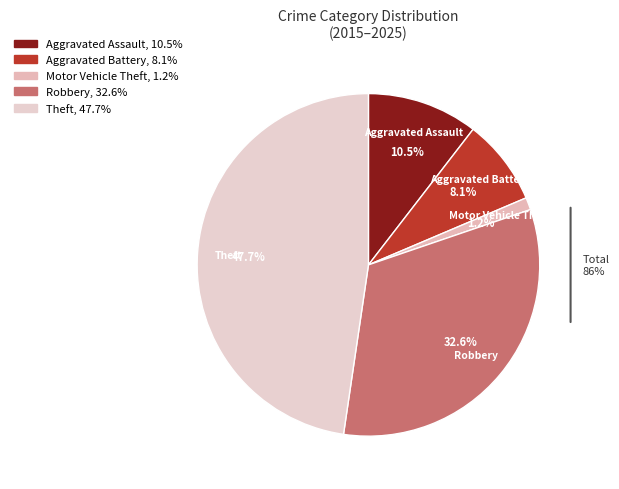

Is there a majority slice in this chart?

No